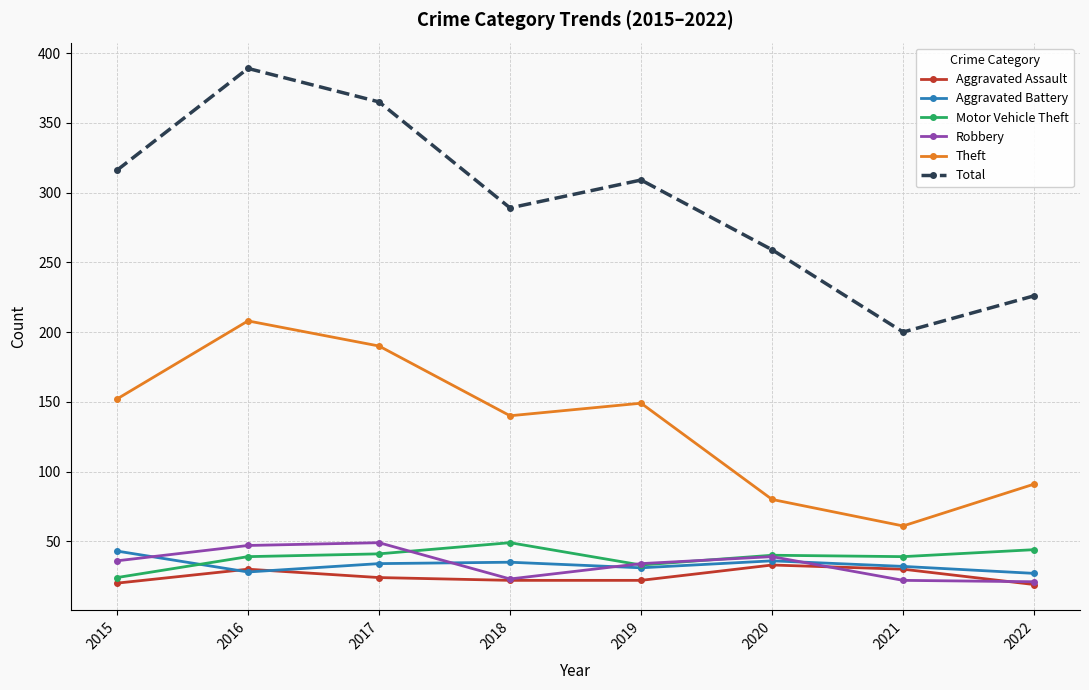

True or false: Total and Aggravated Assault intersect in this chart.

False